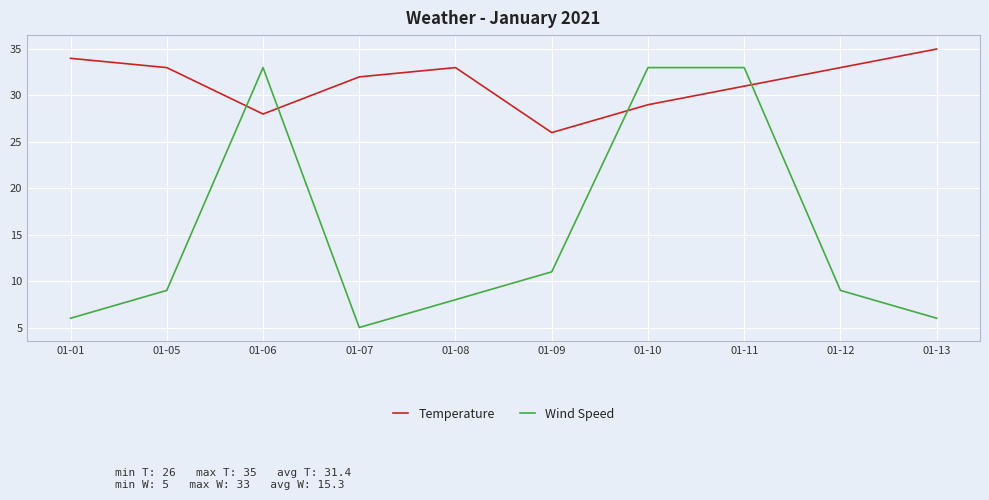

The value of Wind Speed at 01-11 is 33. True or false?

True